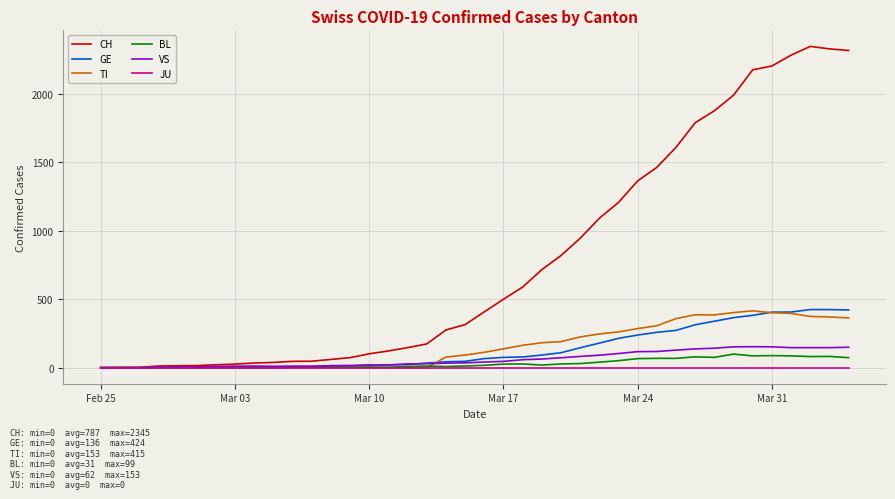

Which series has the largest total across all categories?

CH